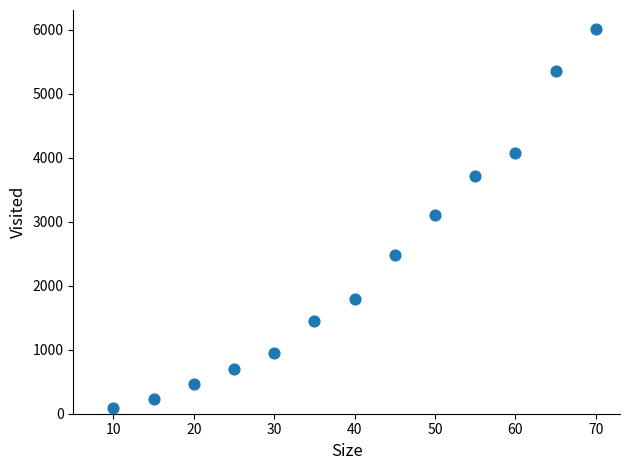

What is the range of Y values (max minus min)?

5919